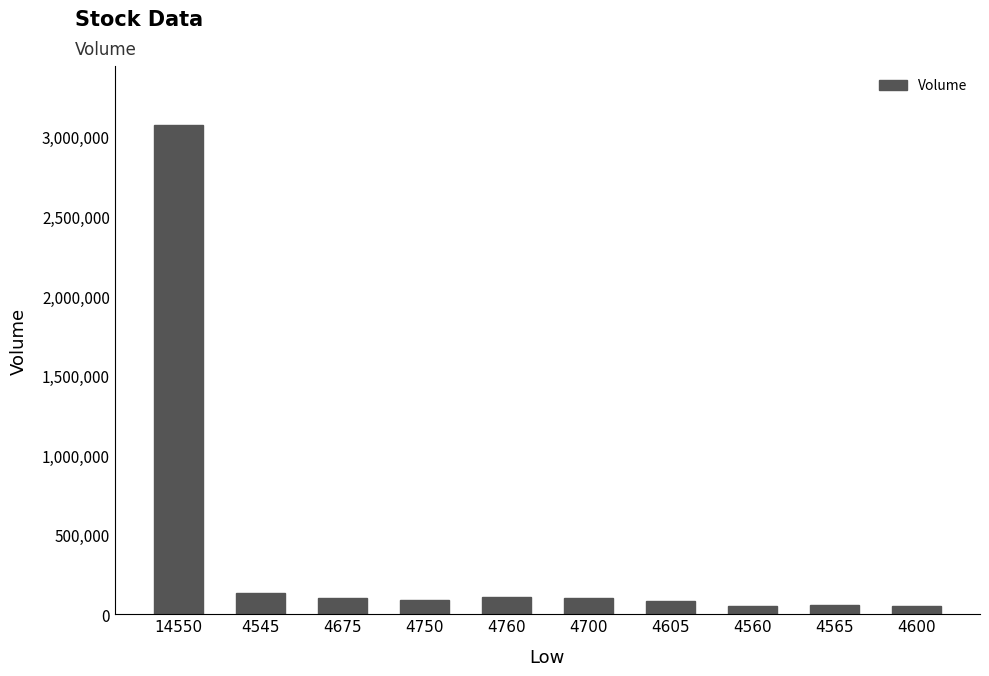

Count the number of data series in this chart.

1